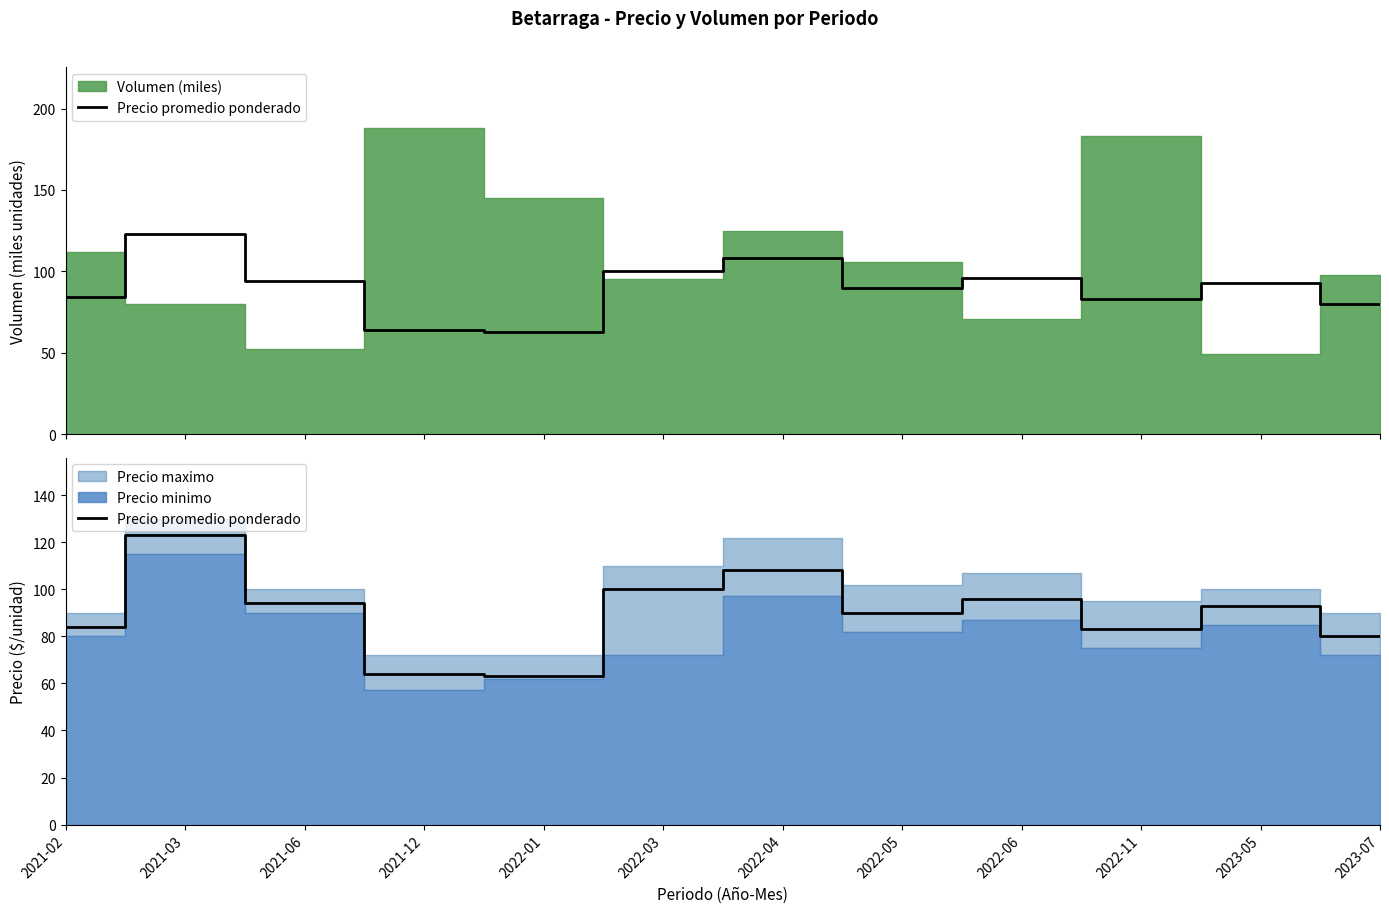

Is it true that the value at 2023-07 is 132?

False